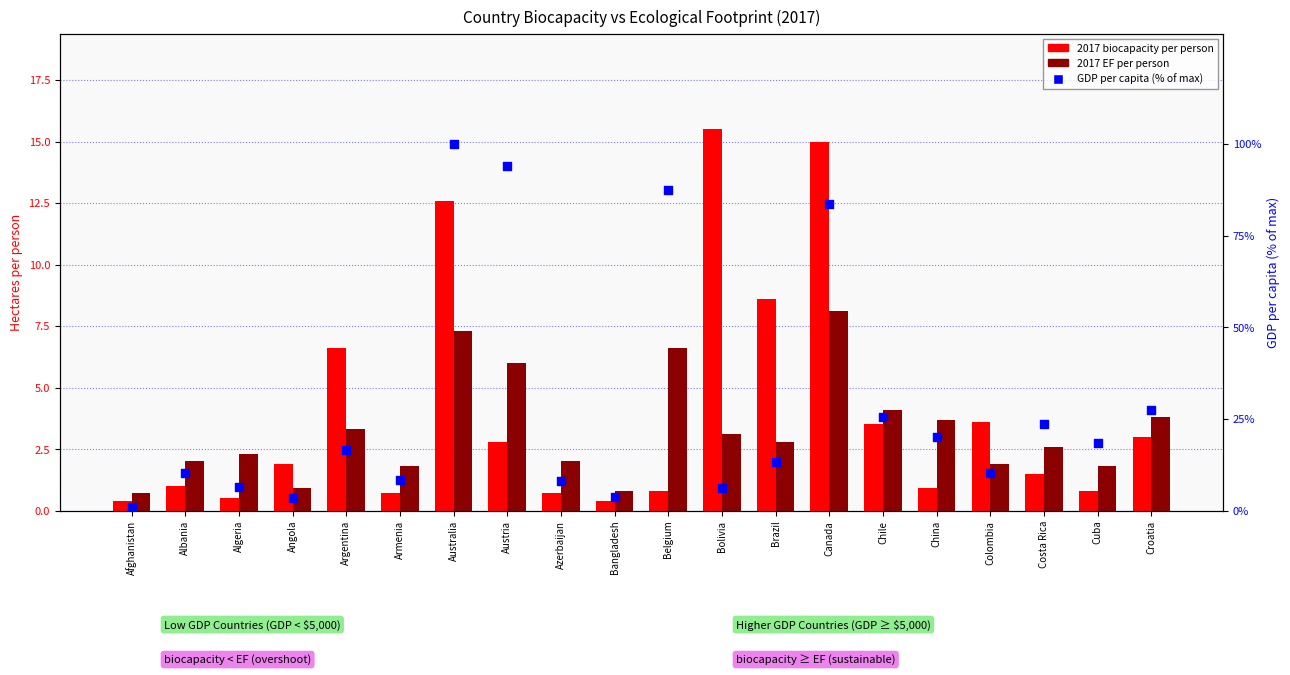

At which category is the sum across all series the highest?

Australia